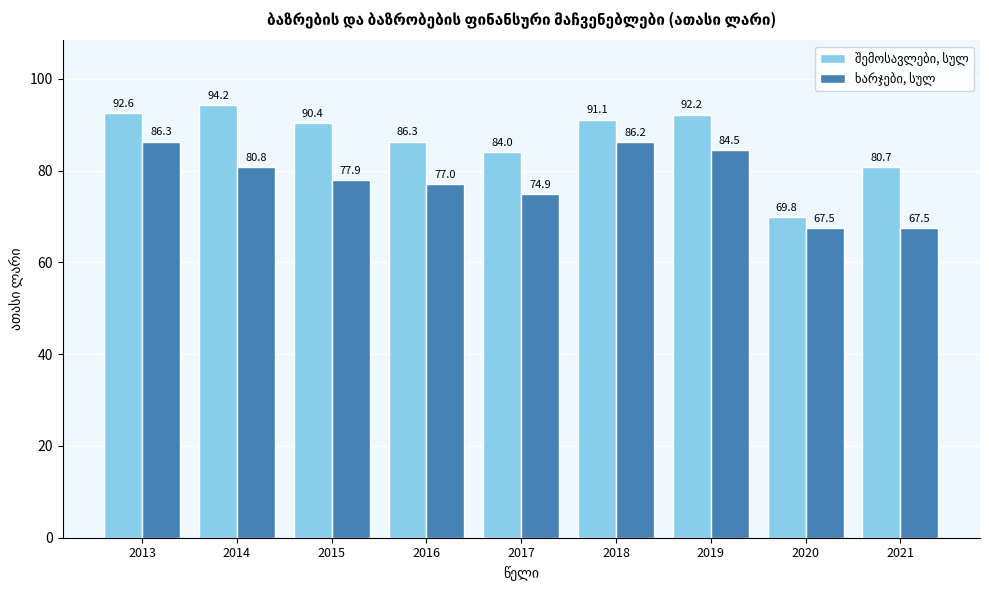

Count the number of data series in this chart.

2